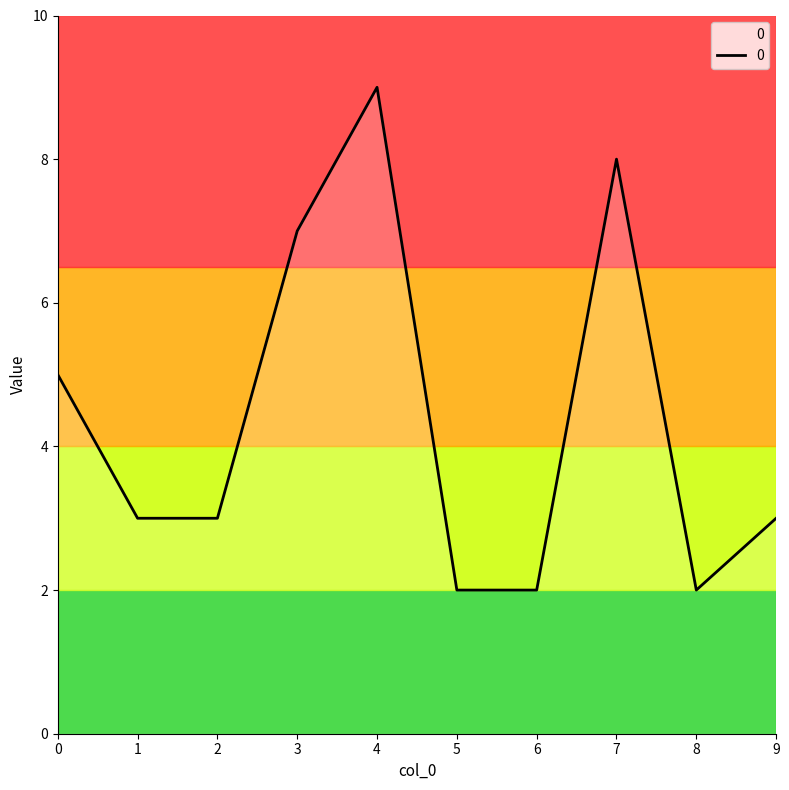

Count the values in the range 2 to 7.

8